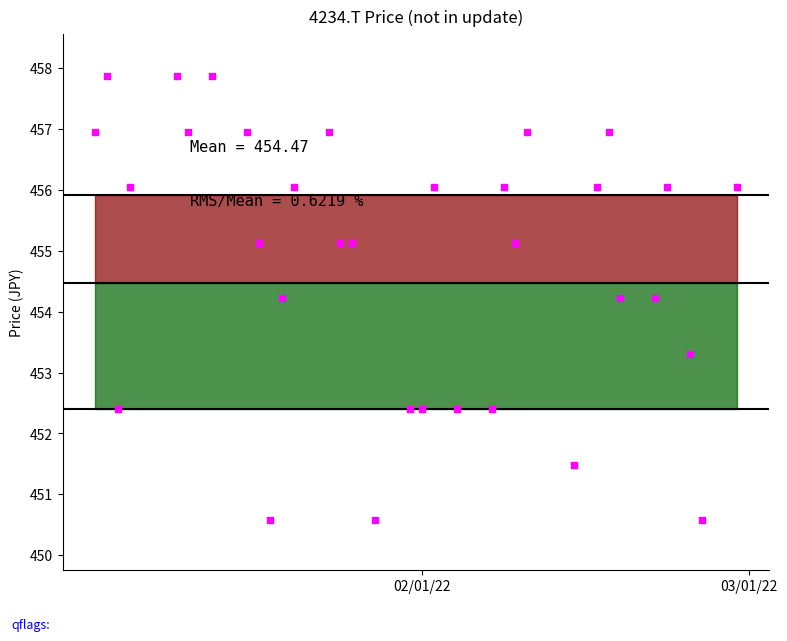

What is the total value across all series at 4?

1371.8